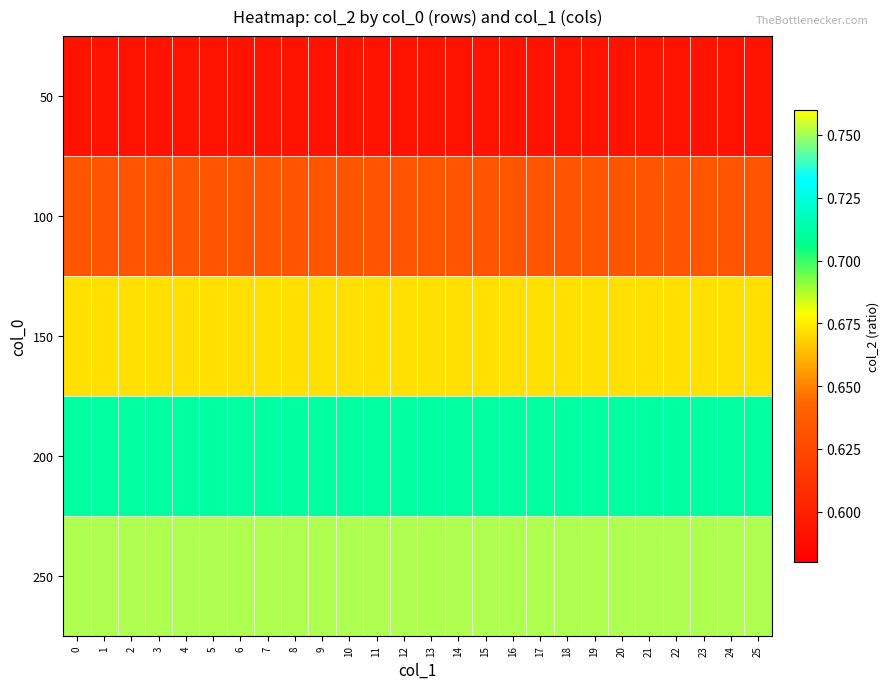

List the series in order of their peak value, highest first.

250, 200, 150, 100, 50